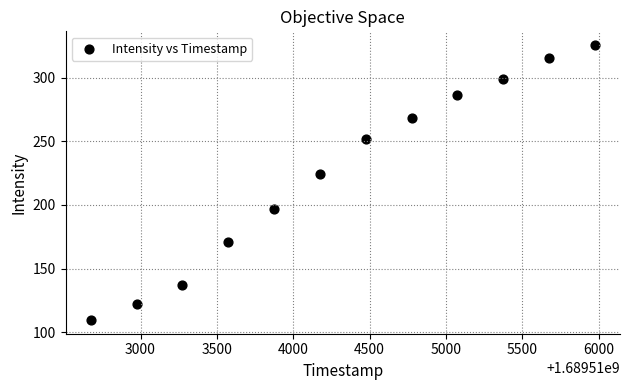

What Y value in the scatter plot is closest to 217?

224.4